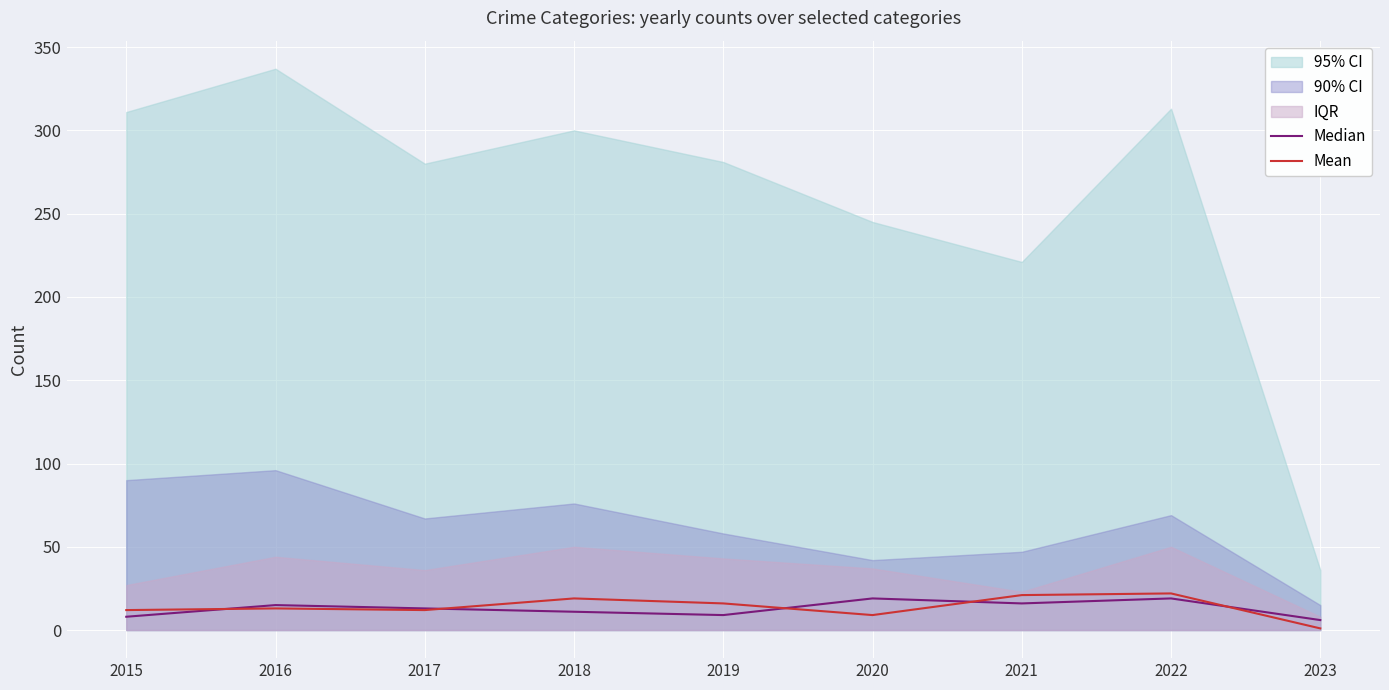

What value does the Mean series have at 2020, to the nearest 10?

10